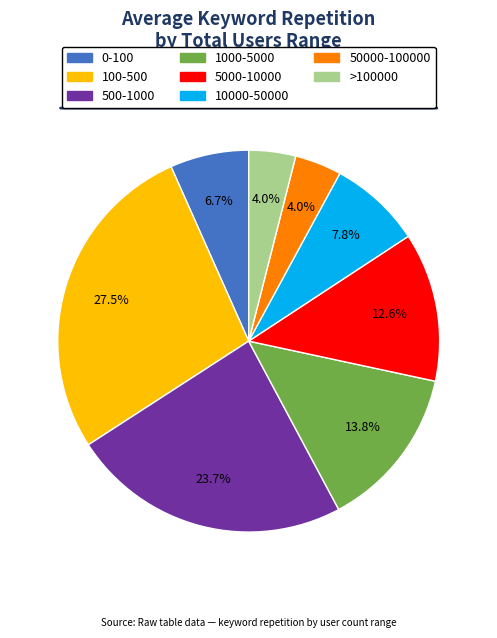

Is there any slice that represents more than half of the pie?

No